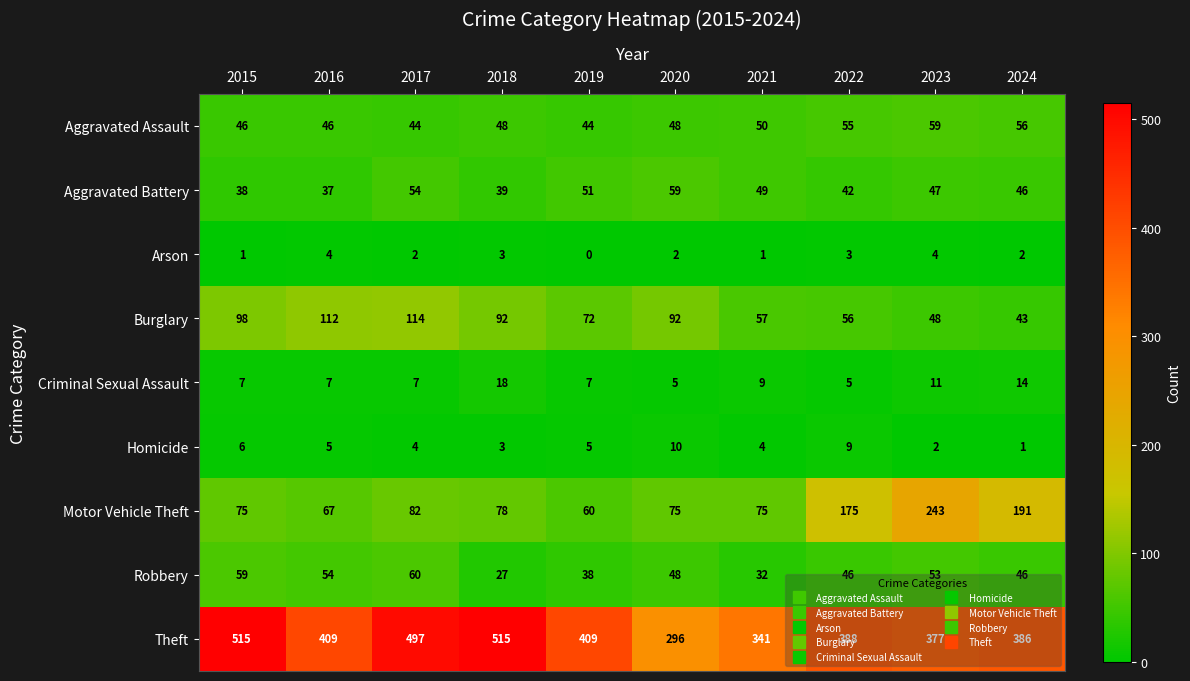

Which series has the largest range (max minus min)?

Theft